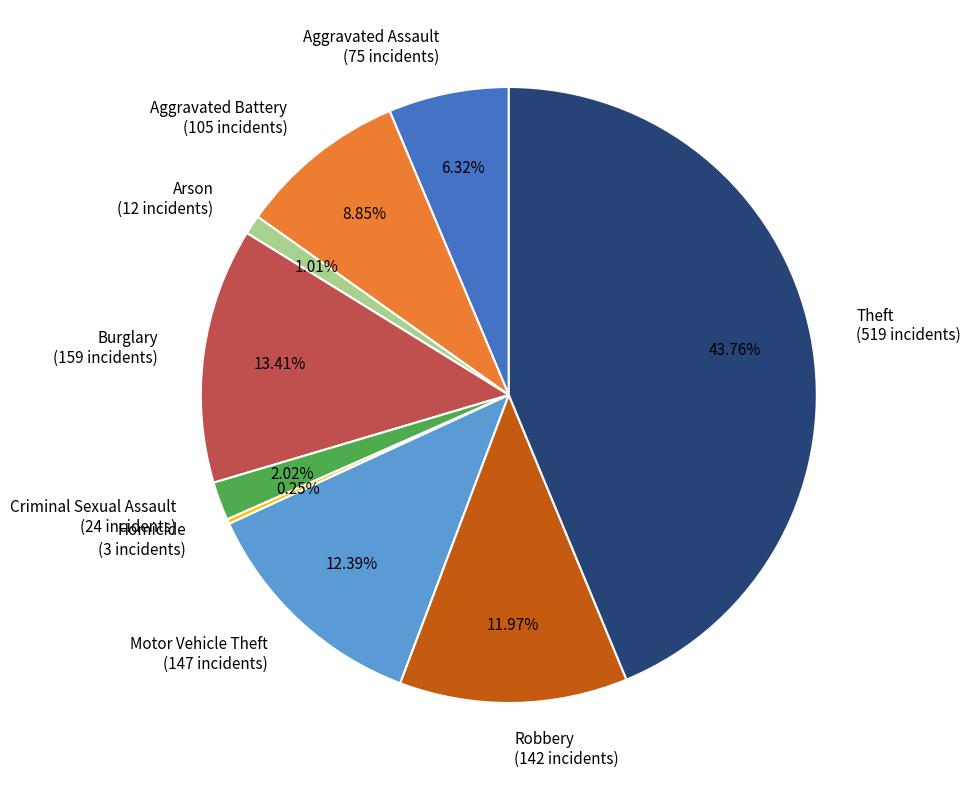

To the nearest percent, what portion does Arson represent?

1%